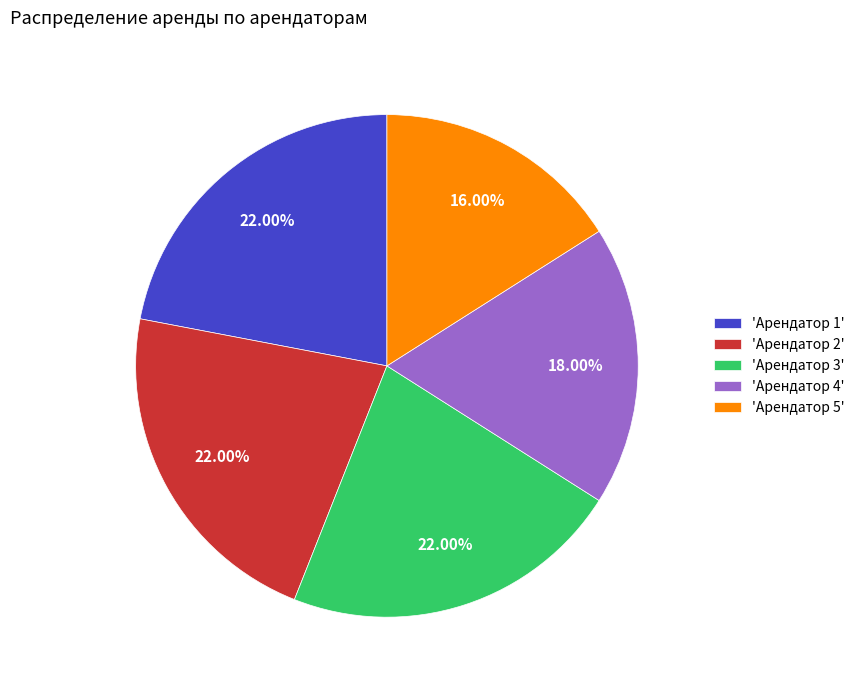

Is there any slice that represents more than half of the pie?

No